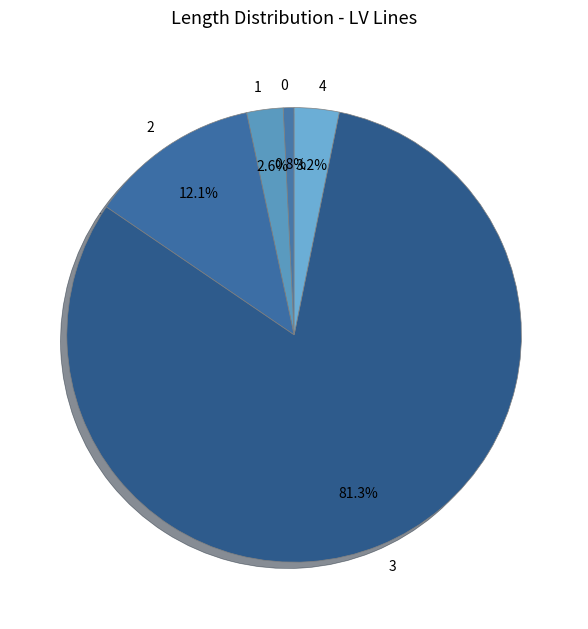

Between 1 and 0, which is larger?

1